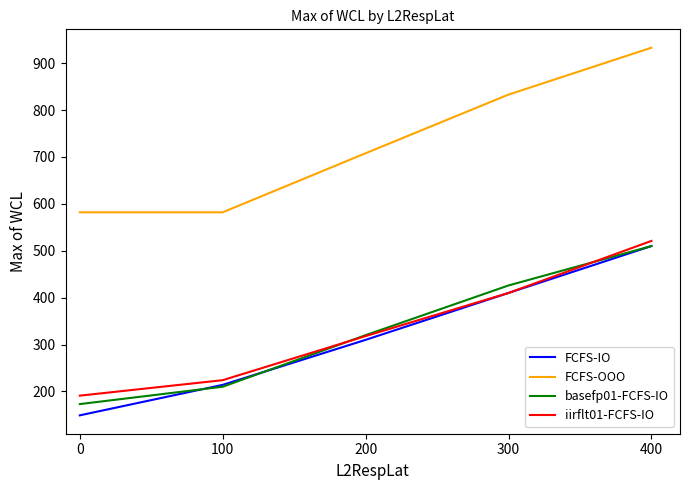

The FCFS-OOO series shows 708 at 200. True or false?

True